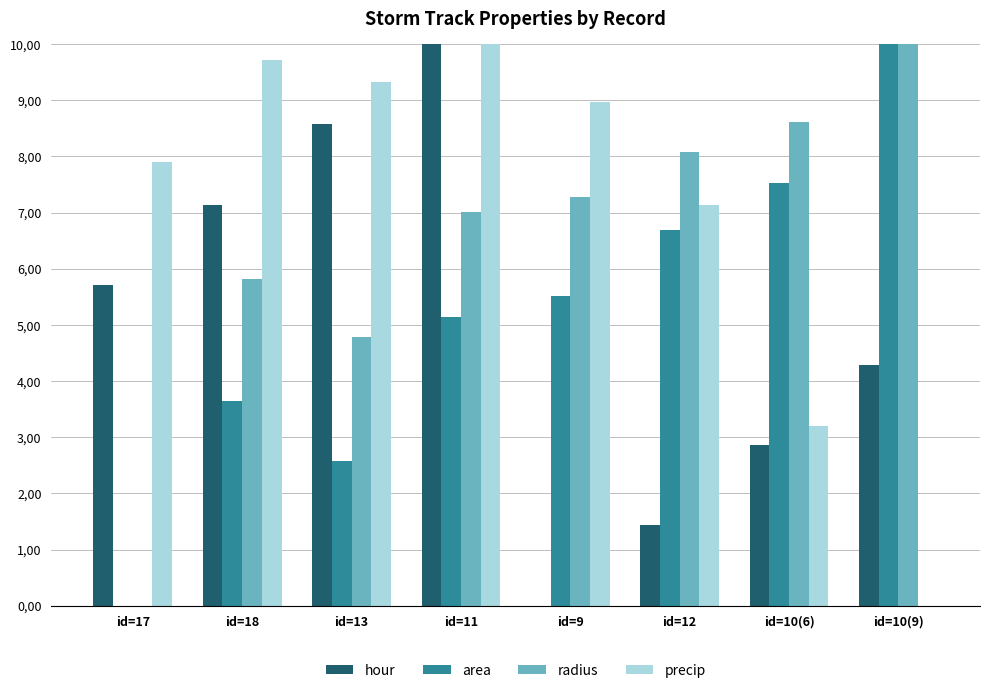

What are all the series names shown in the legend?

hour, area, radius, precip